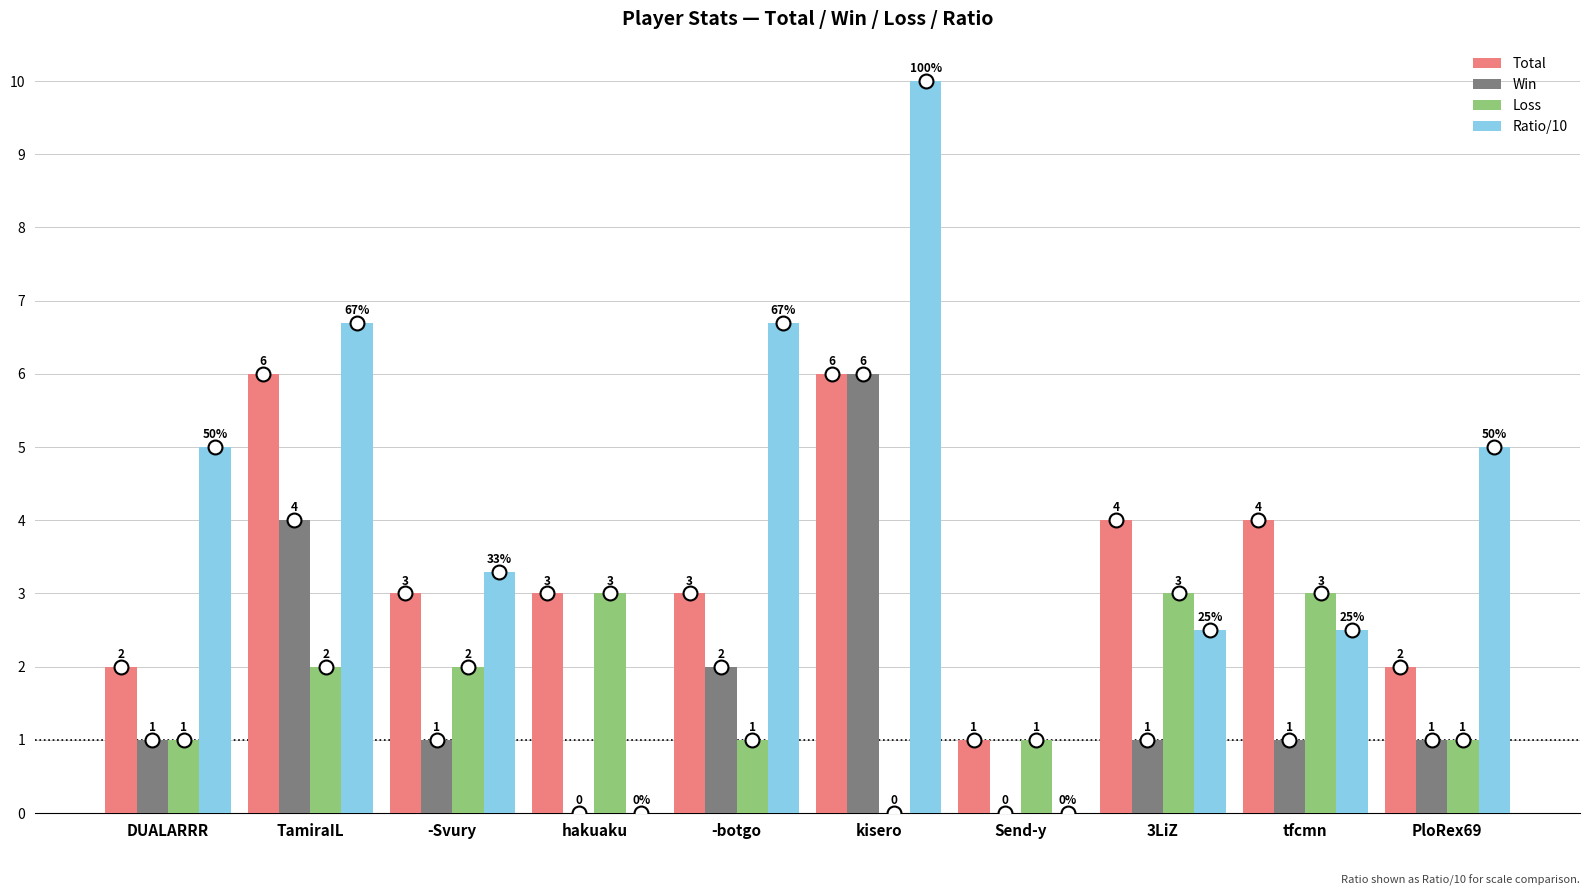

Is the value of Total at -botgo greater than the value of Win at Send-y?

Yes